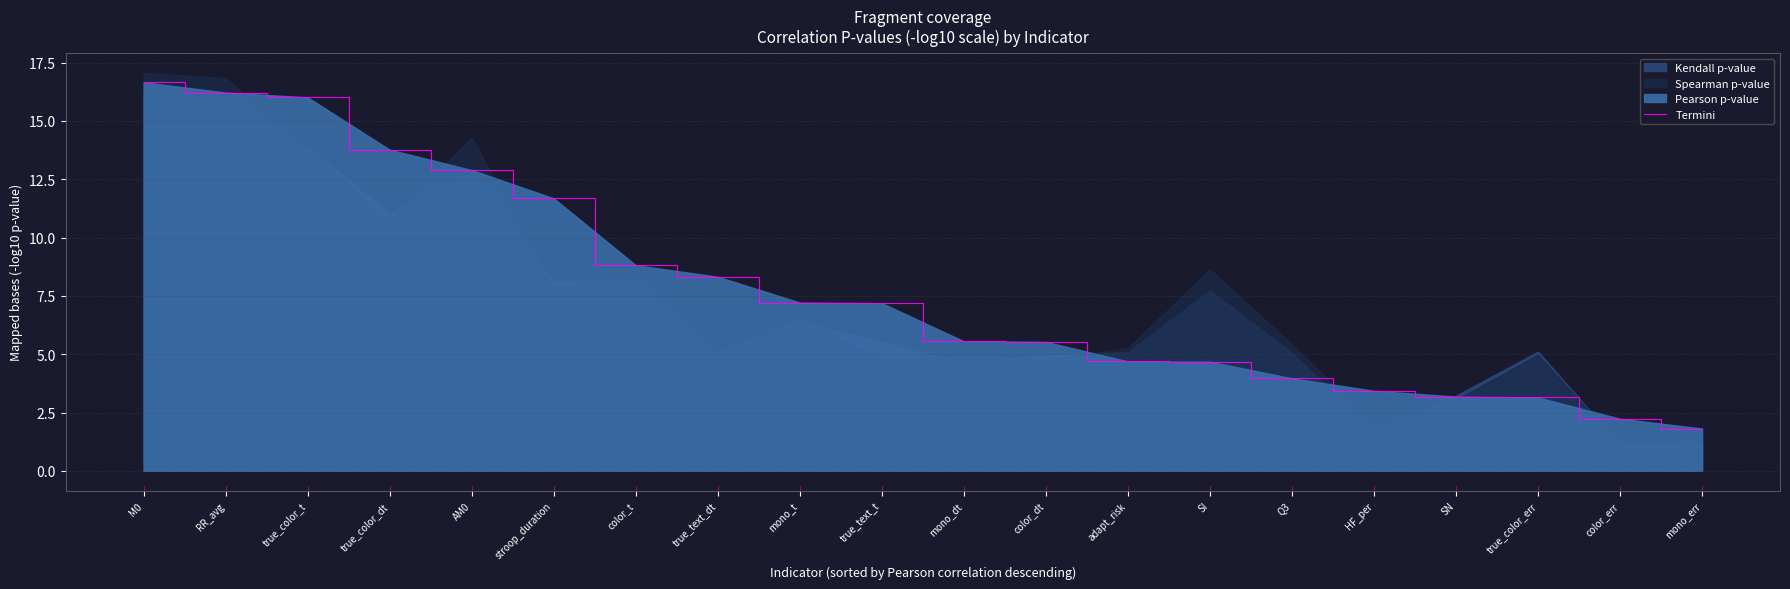

What is the change in value from true_color_dt to true_color_err?

-10.6